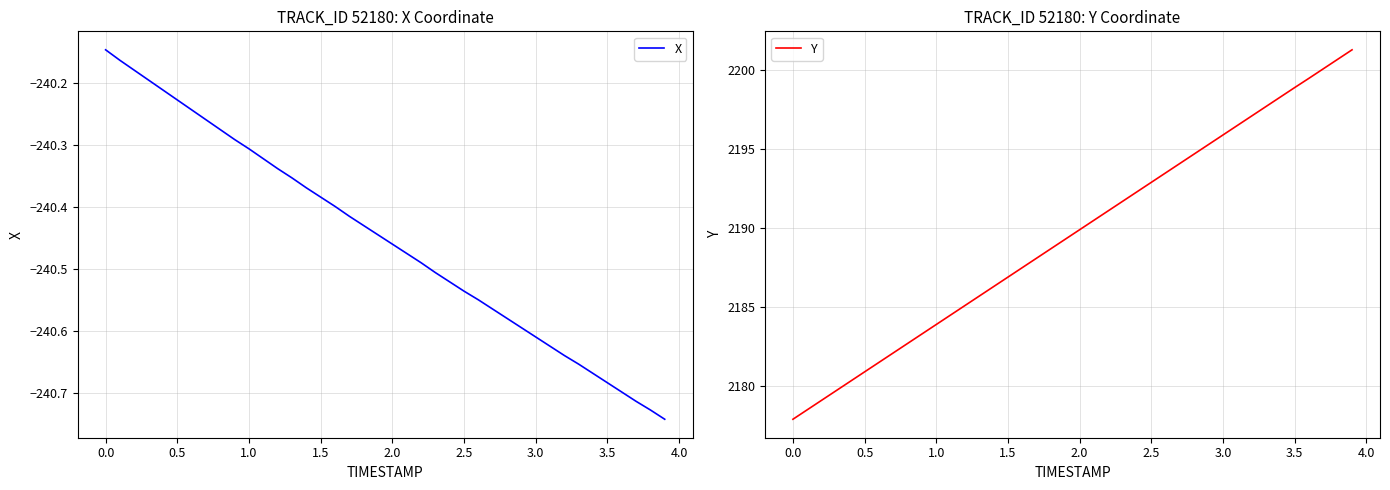

Is it true that X equals -113.1 at 2.0?

False